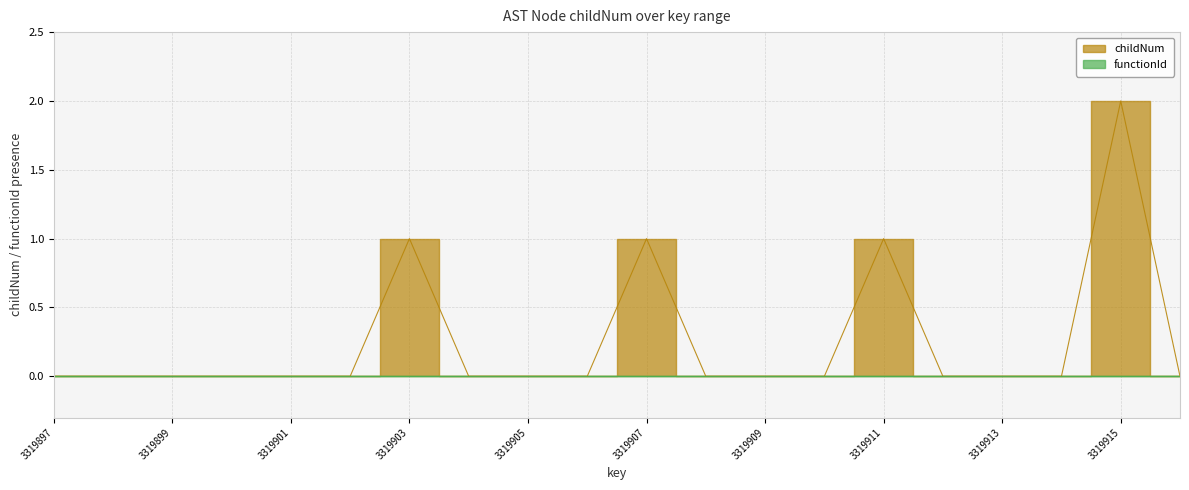

The value at 3319915 is 2. True or false?

True